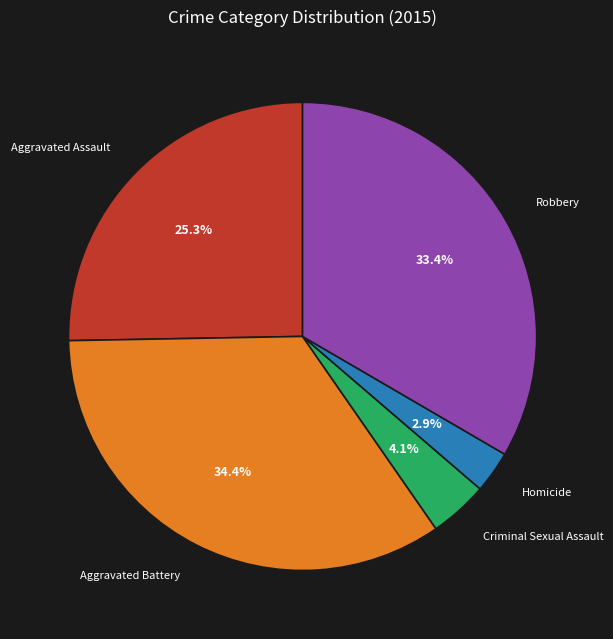

Does any single category account for the majority?

No